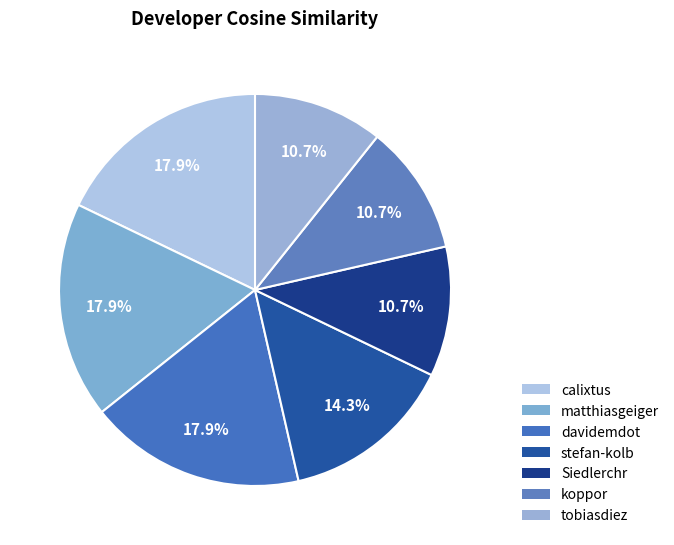

What percentage is the Siedlerchr slice, to the nearest percent?

11%